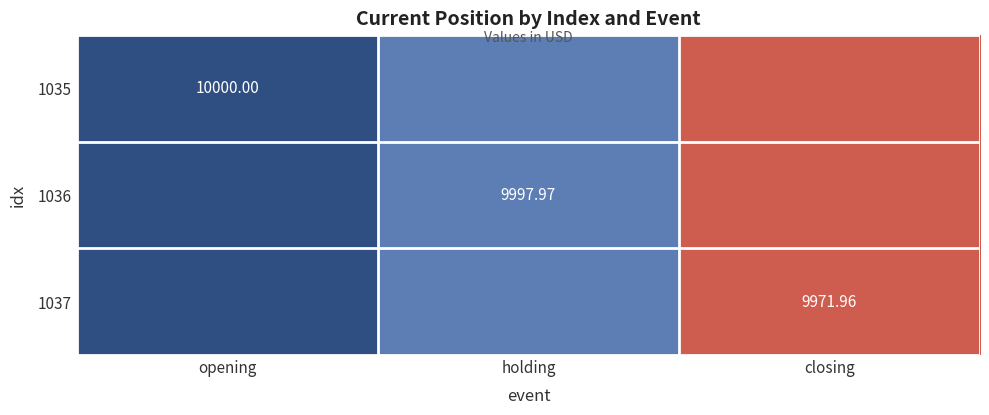

Which series has the largest total across all categories?

1035